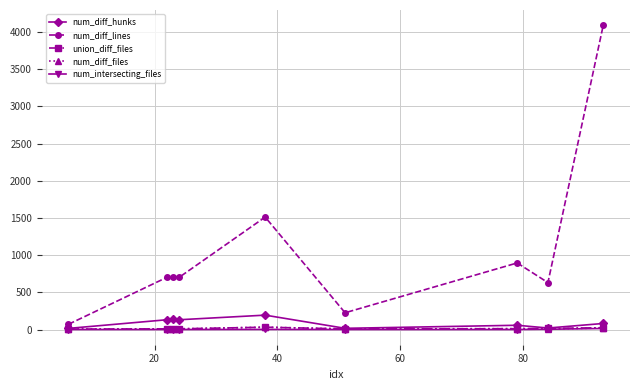

What is the value of the union_diff_files point at the 3rd from the left?

11